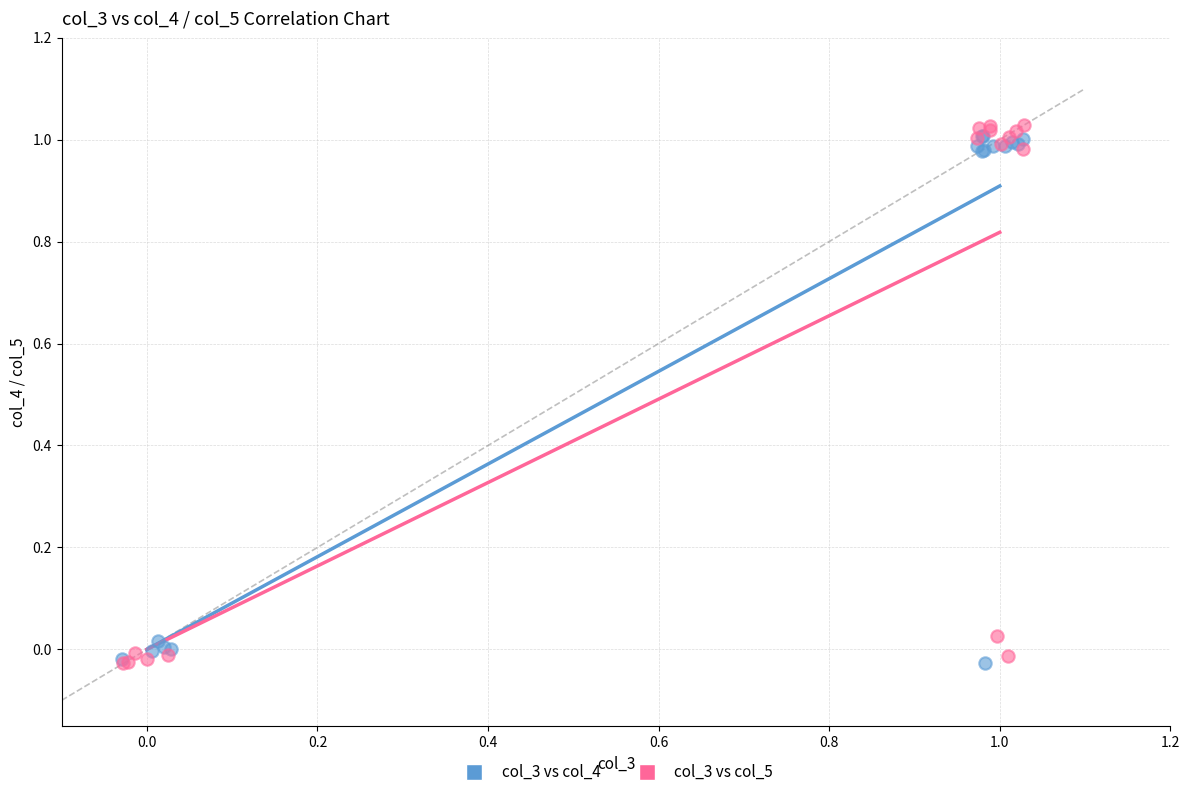

Which series has the largest Y range (max minus min)?

col_3 vs col_5